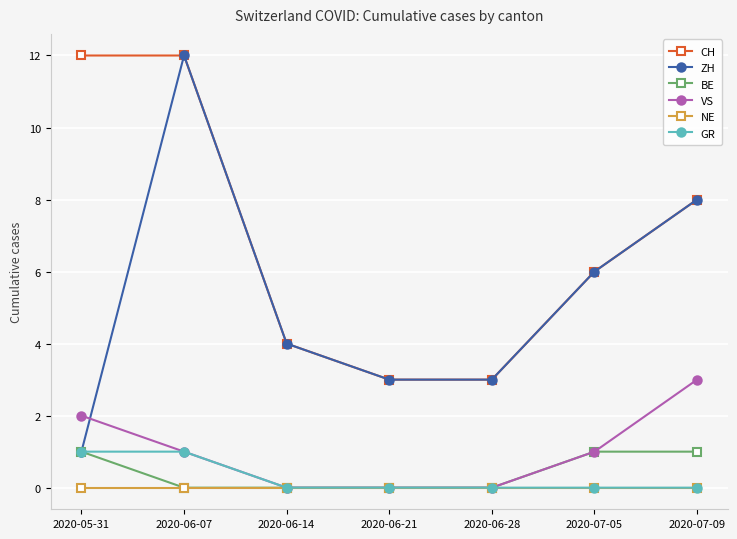

What is the difference between the second highest and second lowest values in the GR series?

1